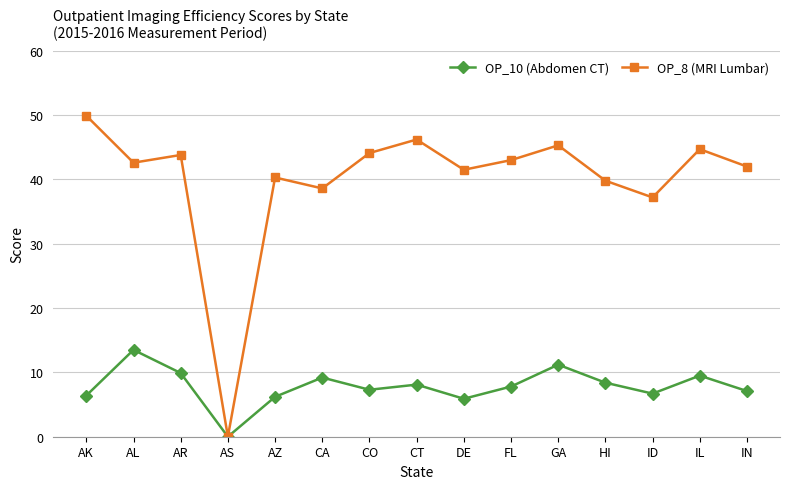

How many distinct data groups are displayed?

2